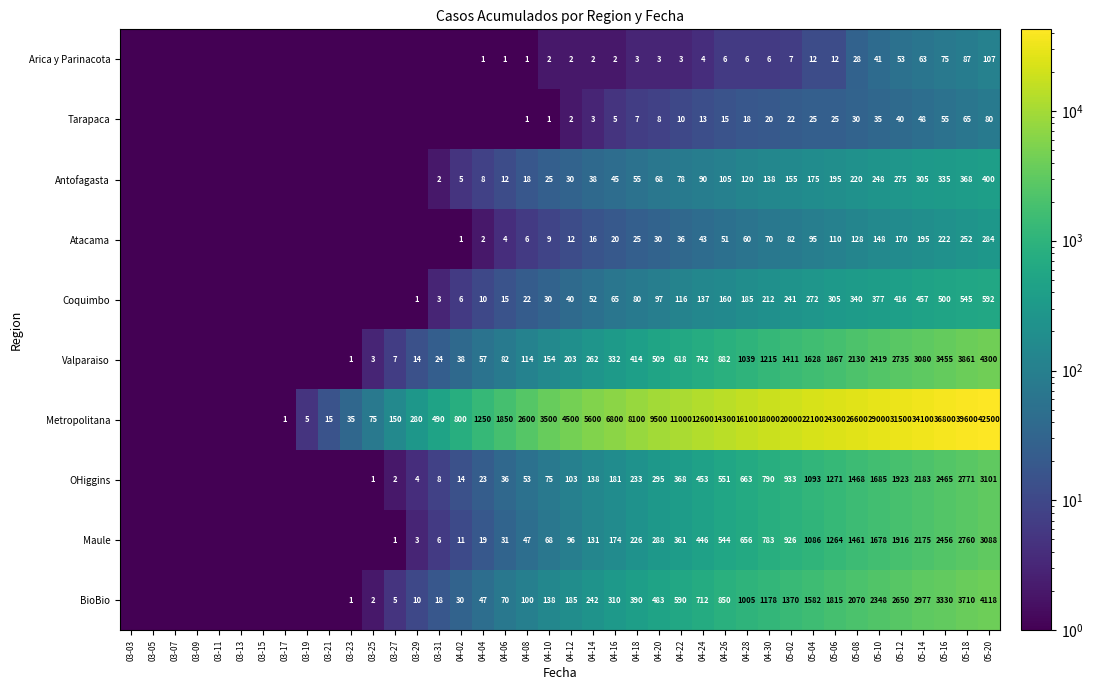

At which category is the sum across all series the highest?

05-20